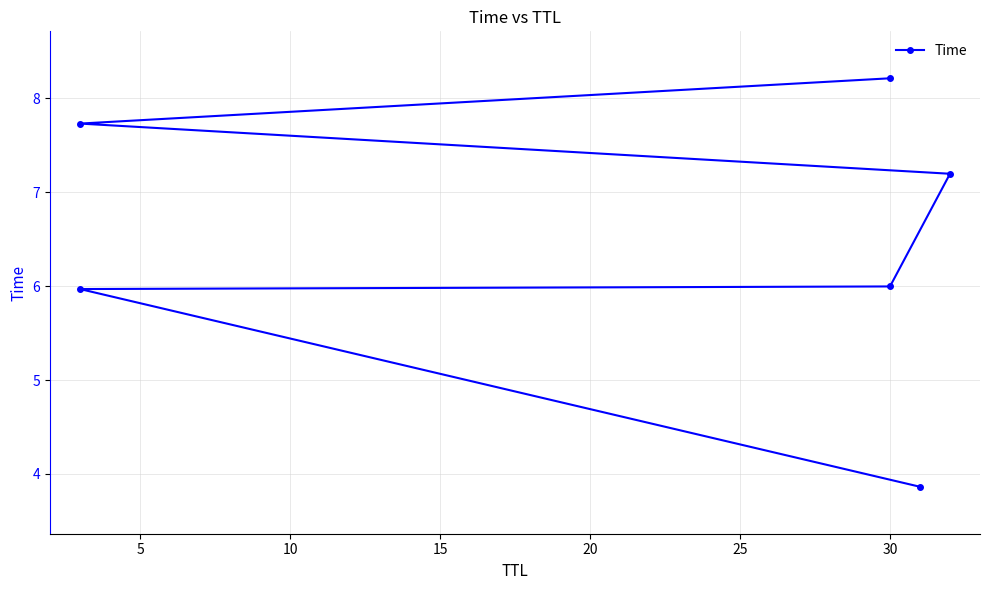

What is the difference between the maximum and minimum values?

4.4